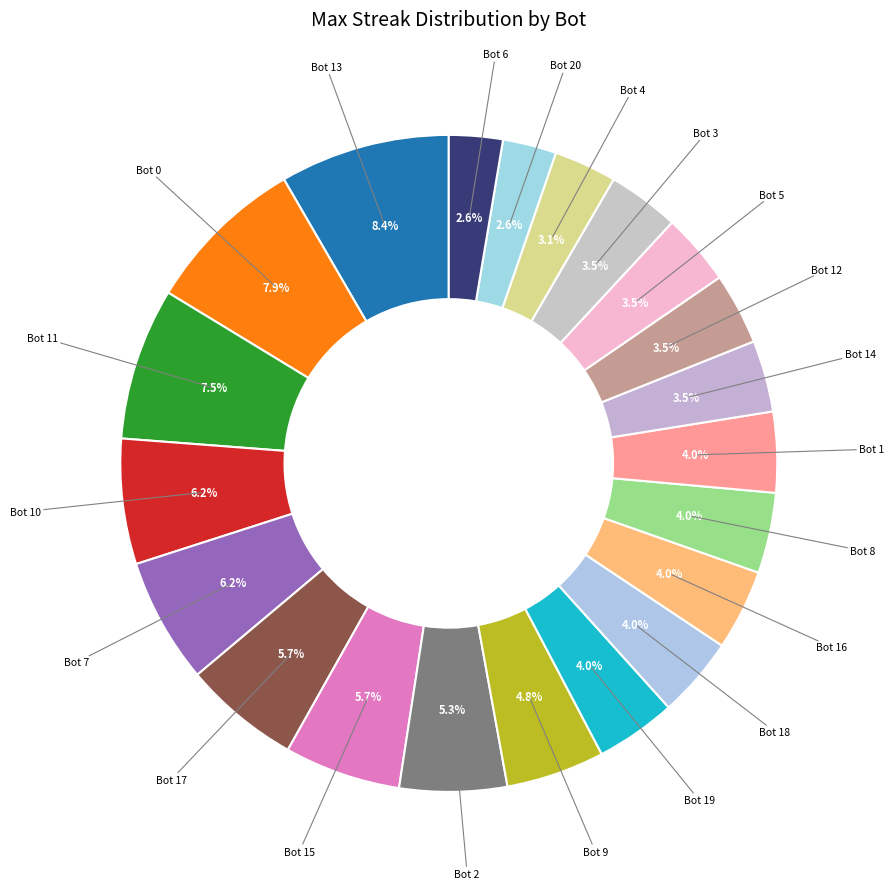

Does any single category account for the majority?

No